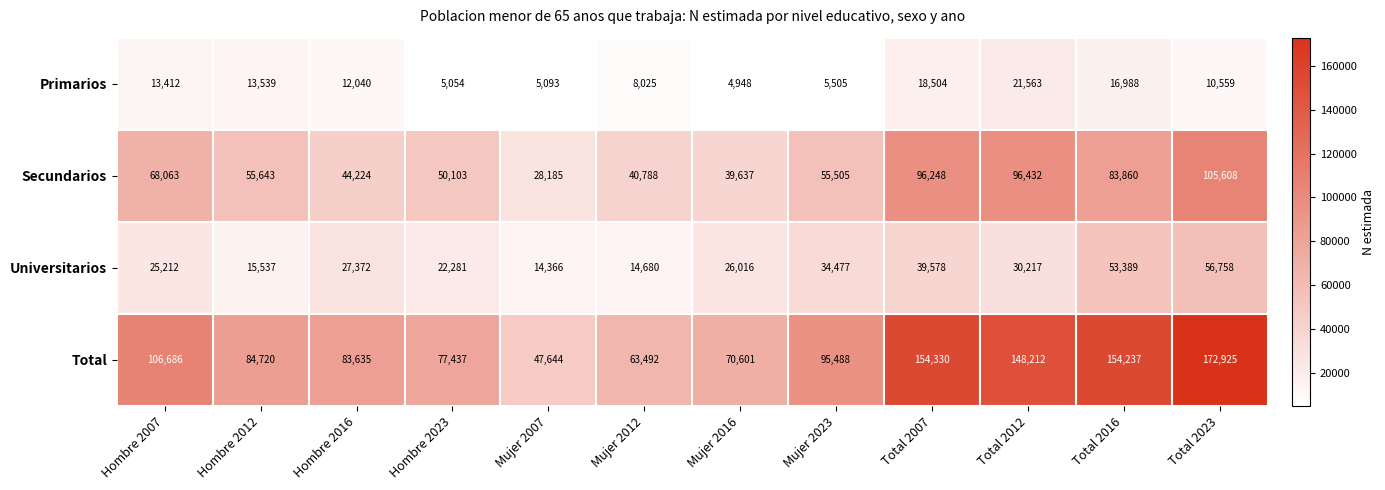

At which category is the sum across all series the highest?

Total 2023